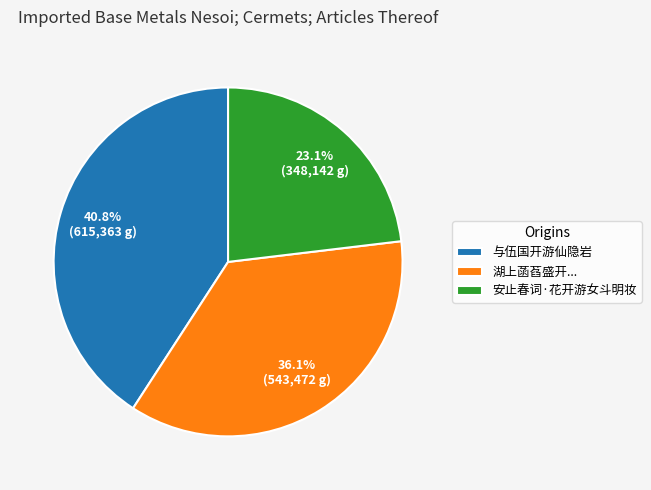

Which slice is the largest?

与伍国开游仙隐岩